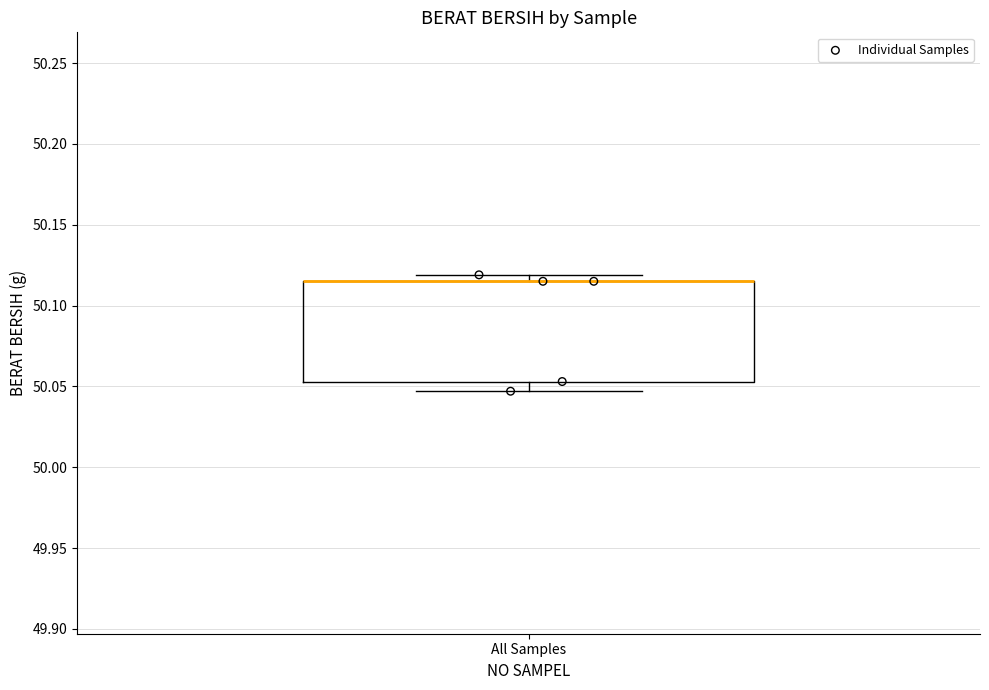

Read this box plot against the y-axis: the position of the median line, the range covered by the box, and the ends of both whiskers. The values are not printed on the chart, so give them approximately, as read against the axis.

median 50.115 (drawn on the box's upper edge), box 50.055 to 50.115, whiskers 50.045 to 50.120